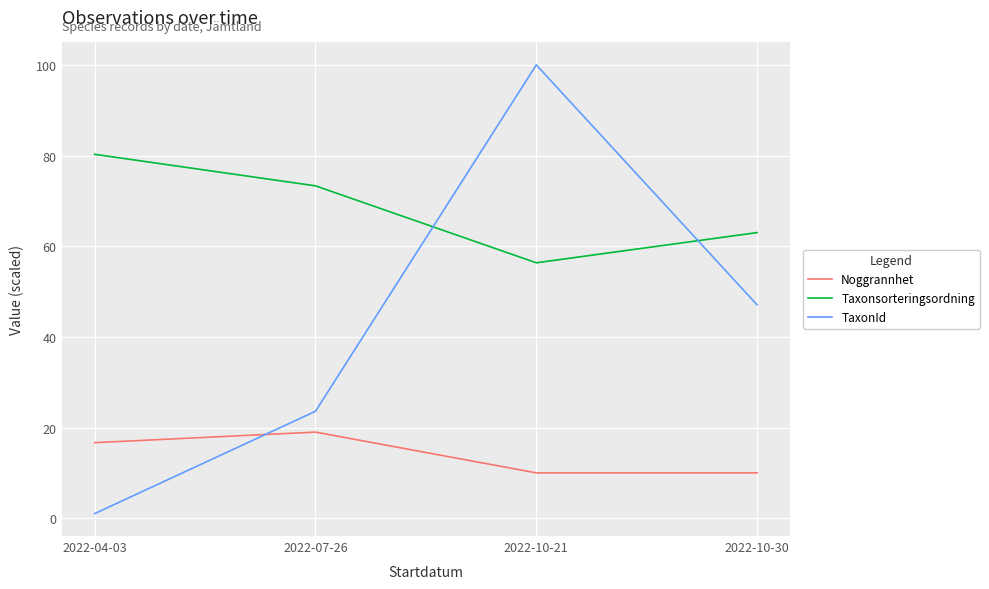

What position from the left is 2022-10-21?

3